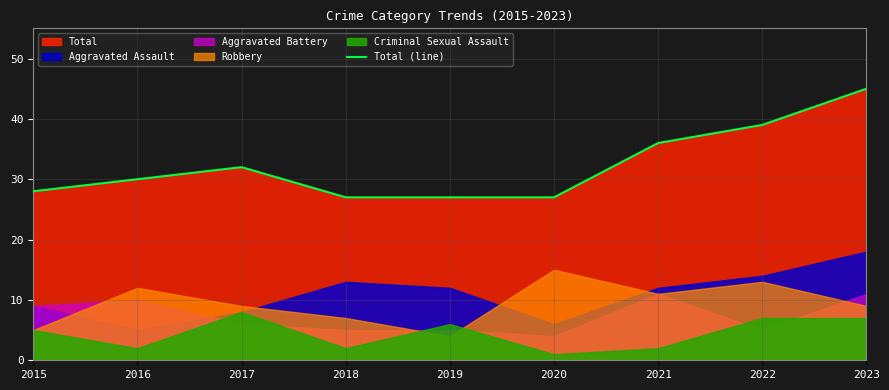

Is it true that the value at 2017 is 14?

False